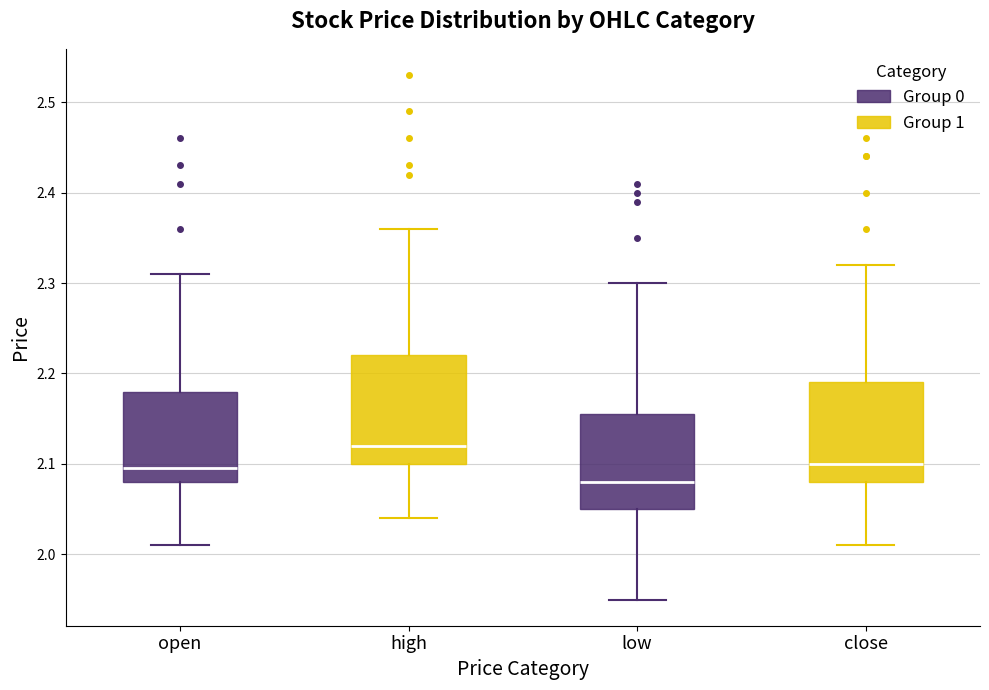

Where is the upper edge of the box for high on the y-axis? The values are not printed on the chart, so give them approximately, as read against the axis.

2.22